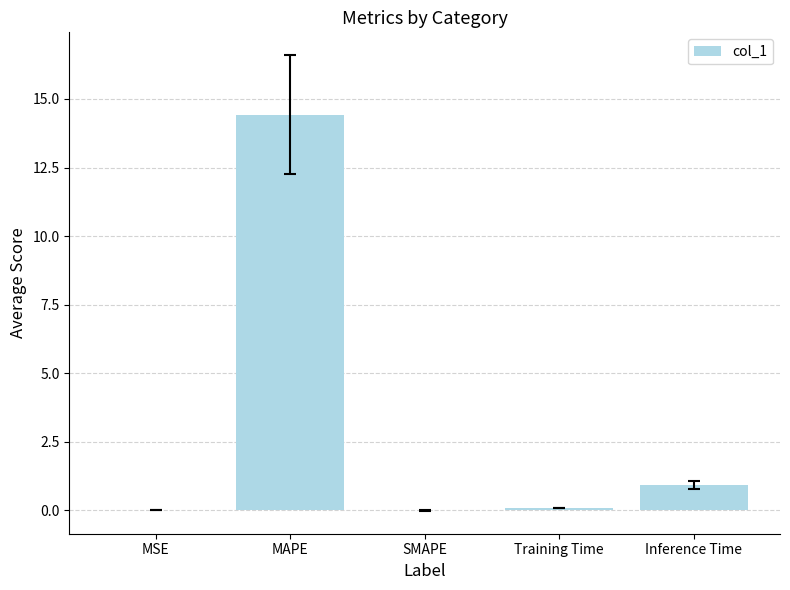

Which has a higher value, SMAPE or MAPE?

MAPE